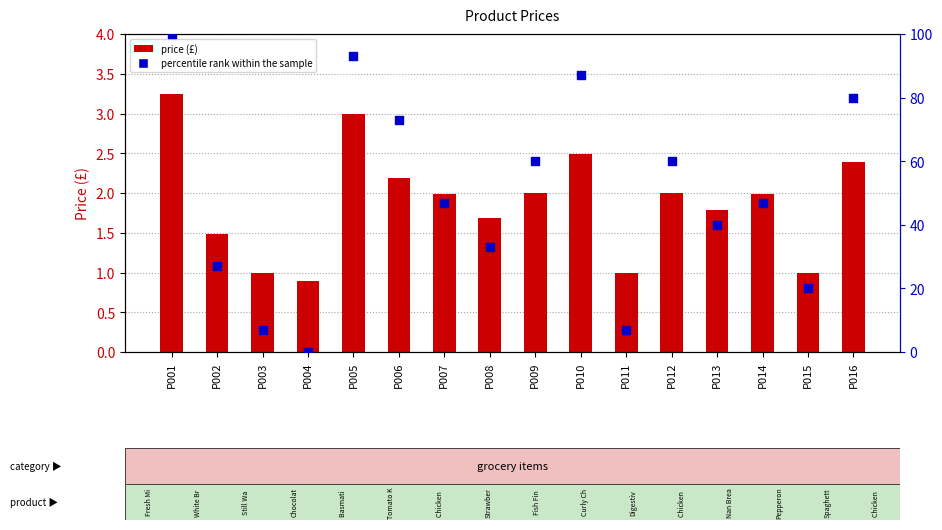

What is the total value across all series at P016?

82.4